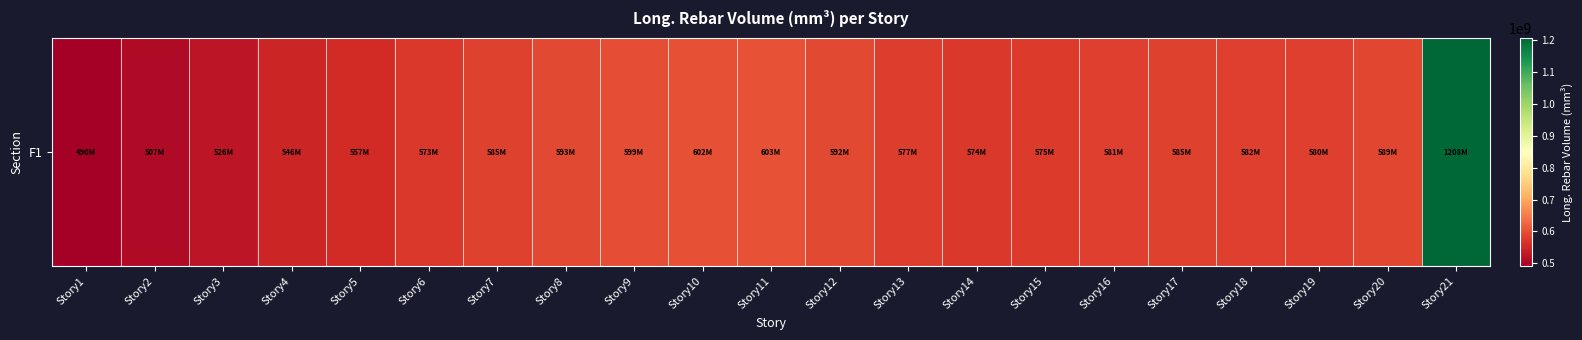

At which label does the data first exceed 581378285?

Story7